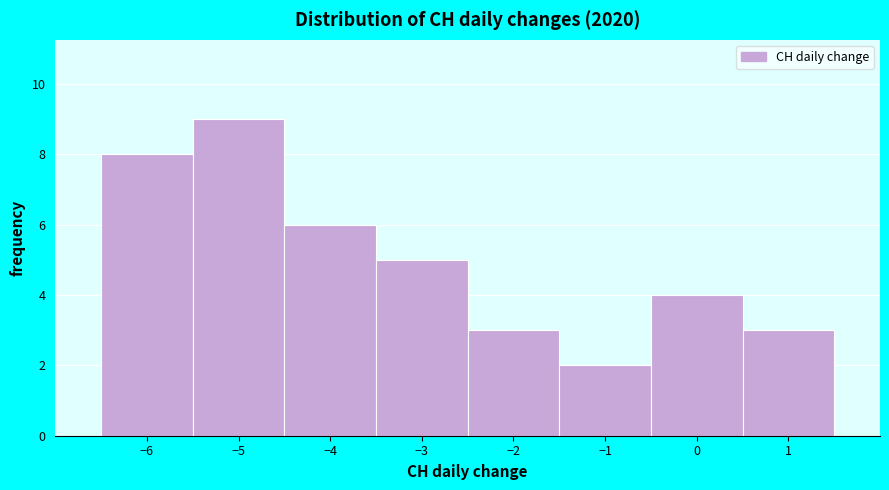

What is the height of the bar covering -1.5 to -0.5 on the x-axis? The values are not printed on the chart, so give them approximately, as read against the axis.

2